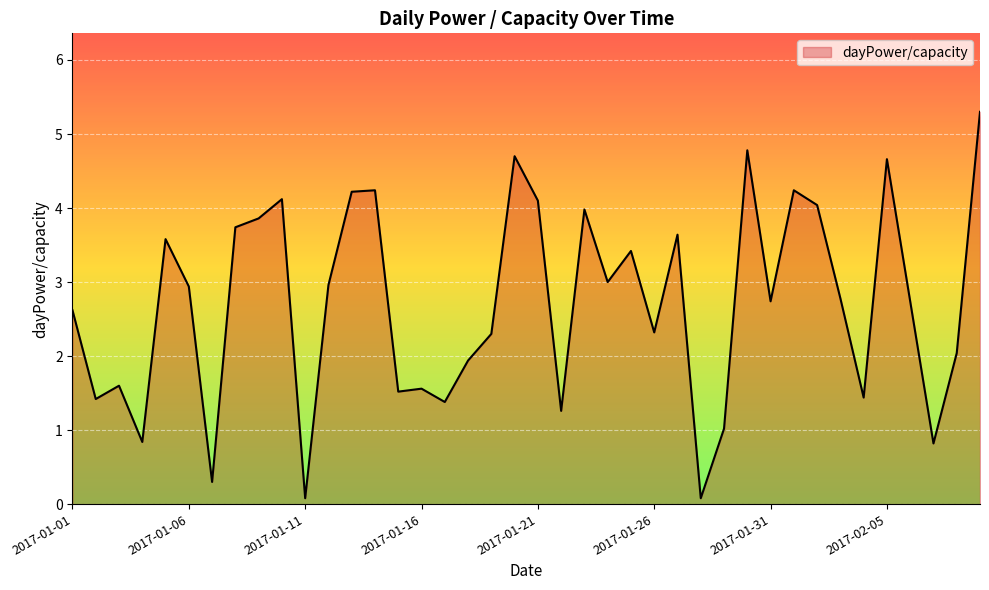

What is the maximum value shown in the chart?

5.3